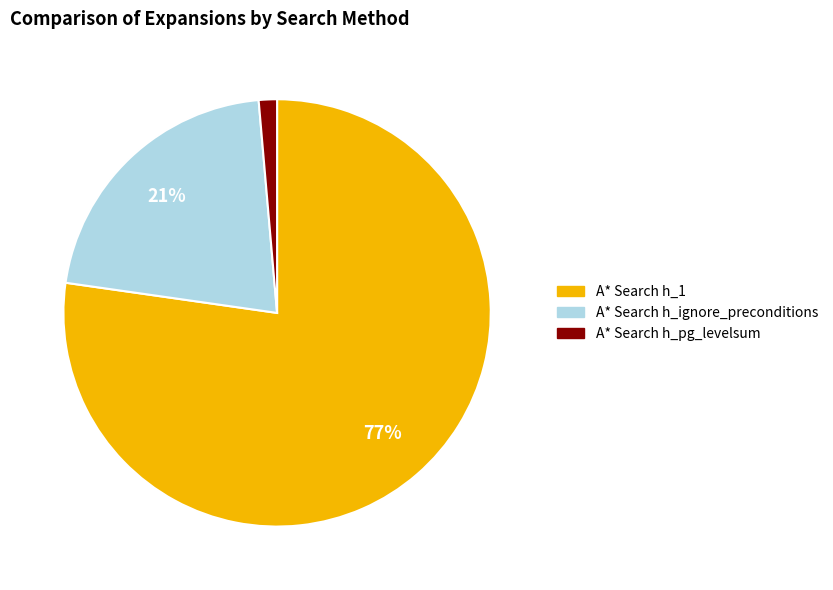

Combined, do A* Search h_ignore_preconditions and A* Search h_1 account for over 50%?

Yes